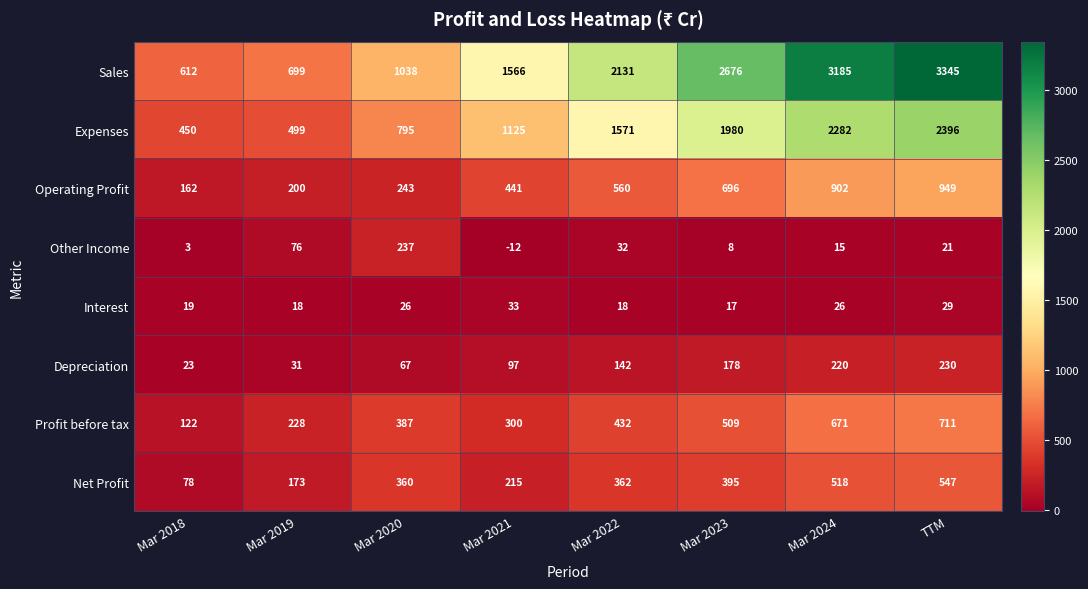

Which category has the lowest value across all series?

Mar 2021